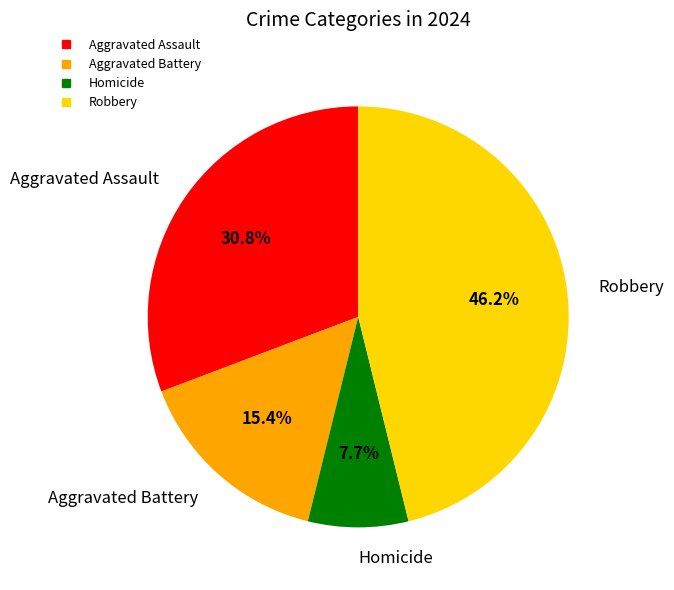

What is the ratio of the value at Homicide to the value at Aggravated Battery?

0.5